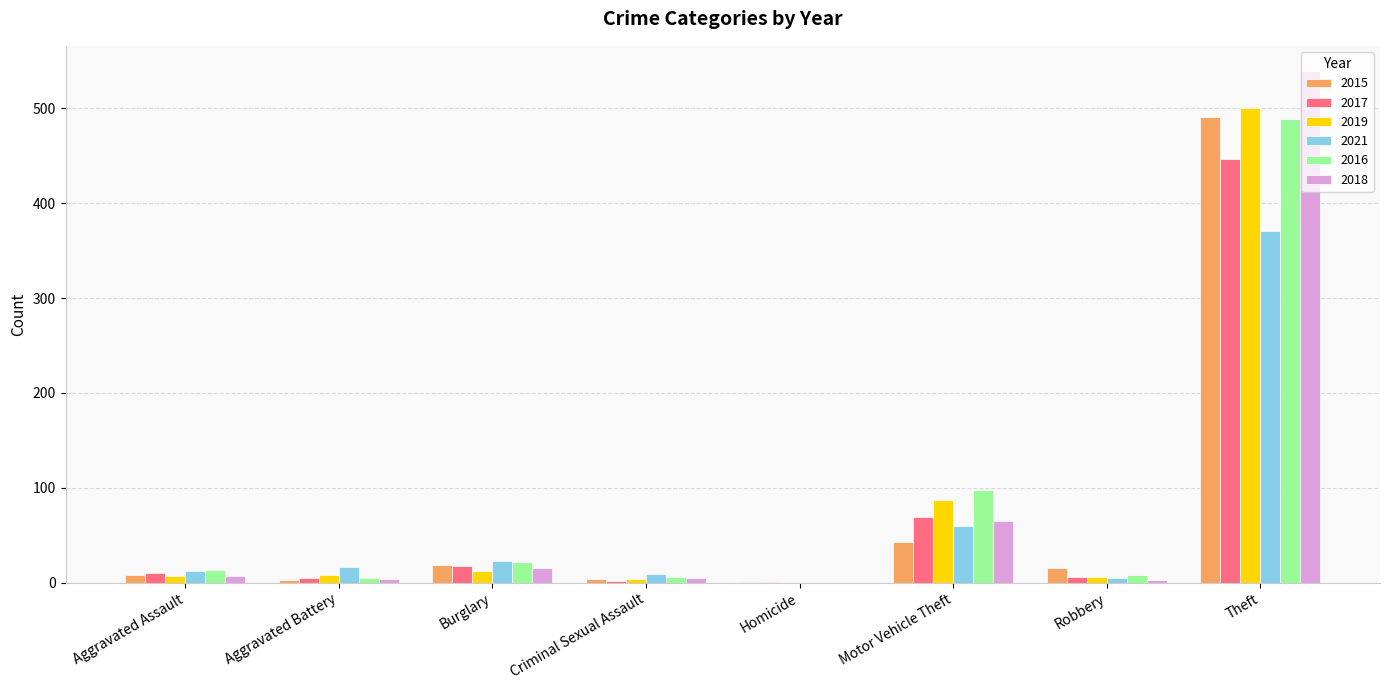

How many positive values does the 2019 series have?

7